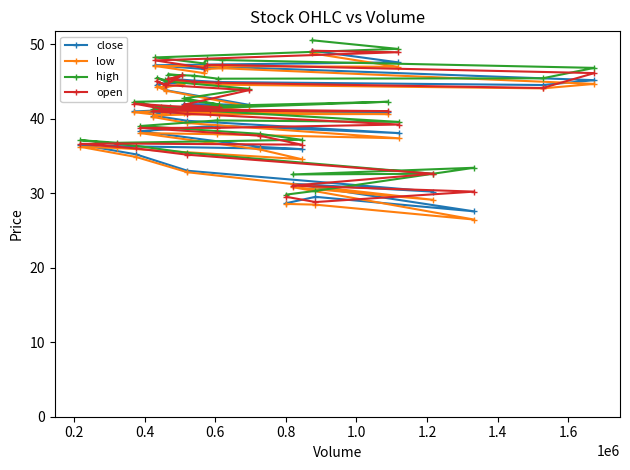

What is the lowest value of the open series?

28.8